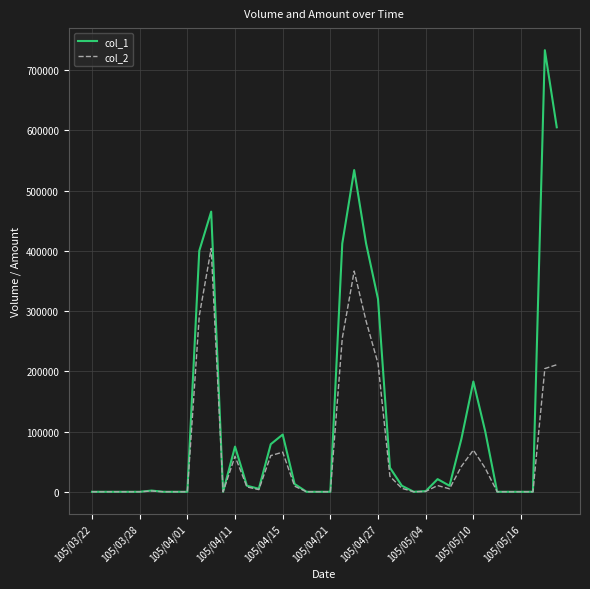

How many lines are shown in the chart?

2